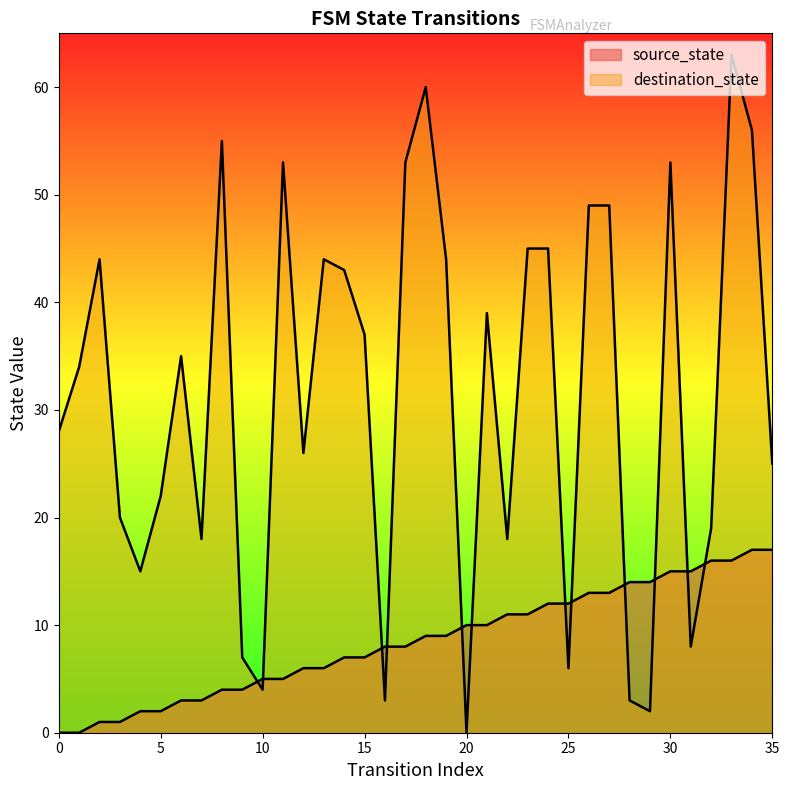

List the series in order of their peak value, lowest first.

source_state, destination_state